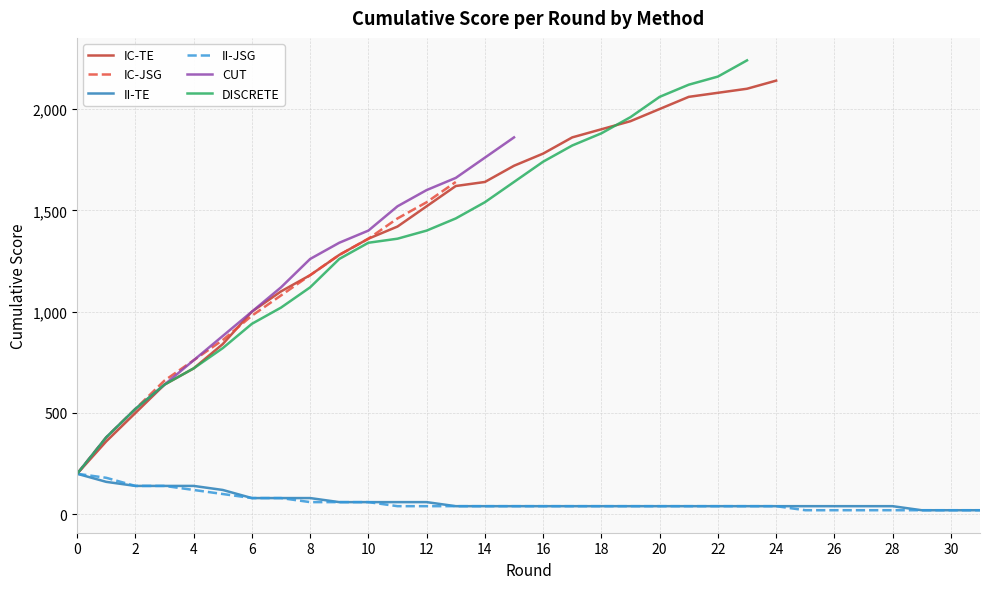

Between 19 and 28, which series saw the biggest shift?

II-JSG